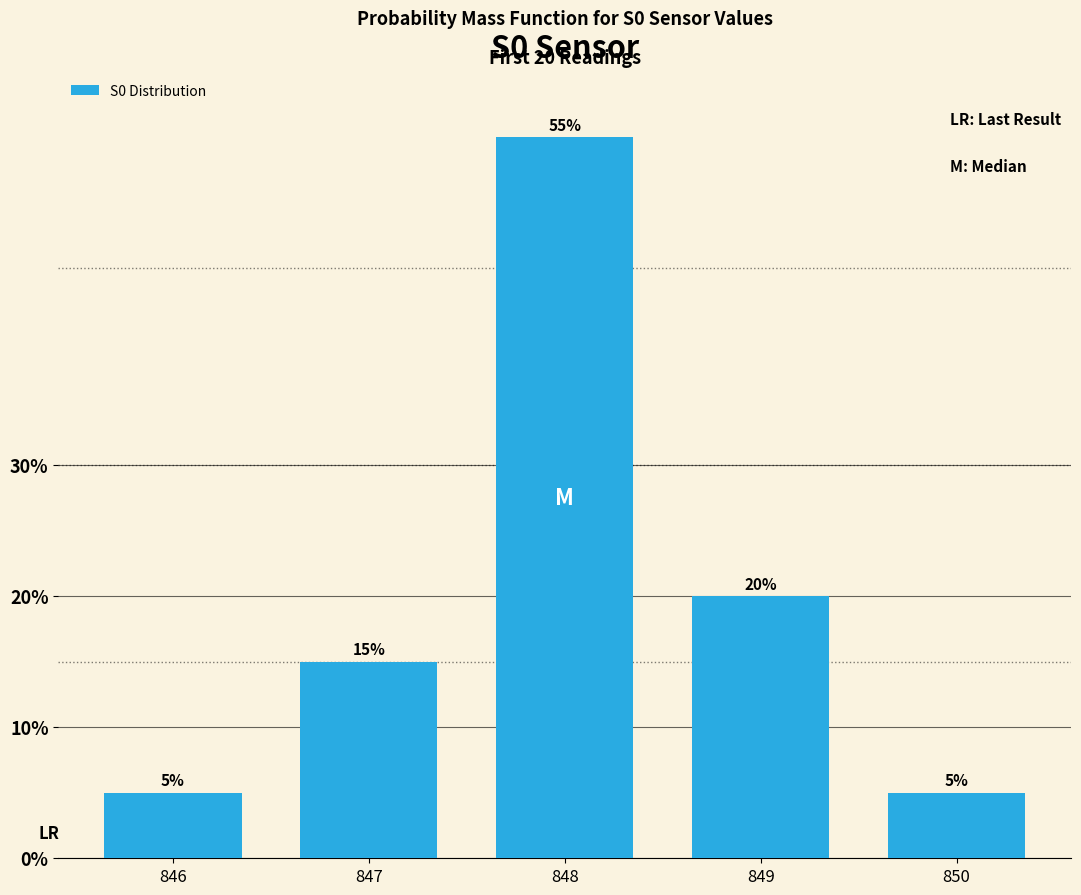

What is the sum of the values at 847 and 849?

35.0